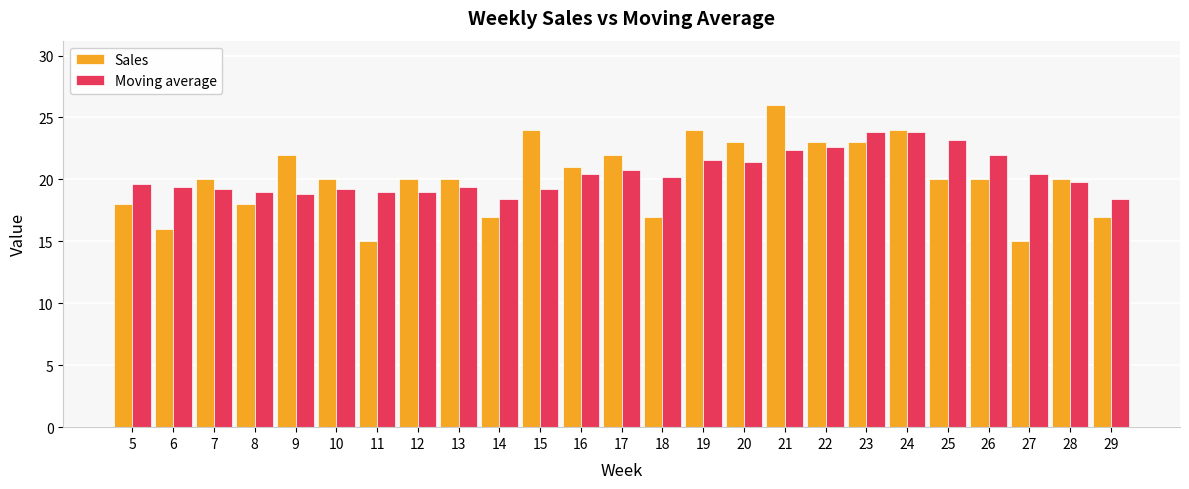

What is the value of the Moving average bar at the 13th from the left?

20.8